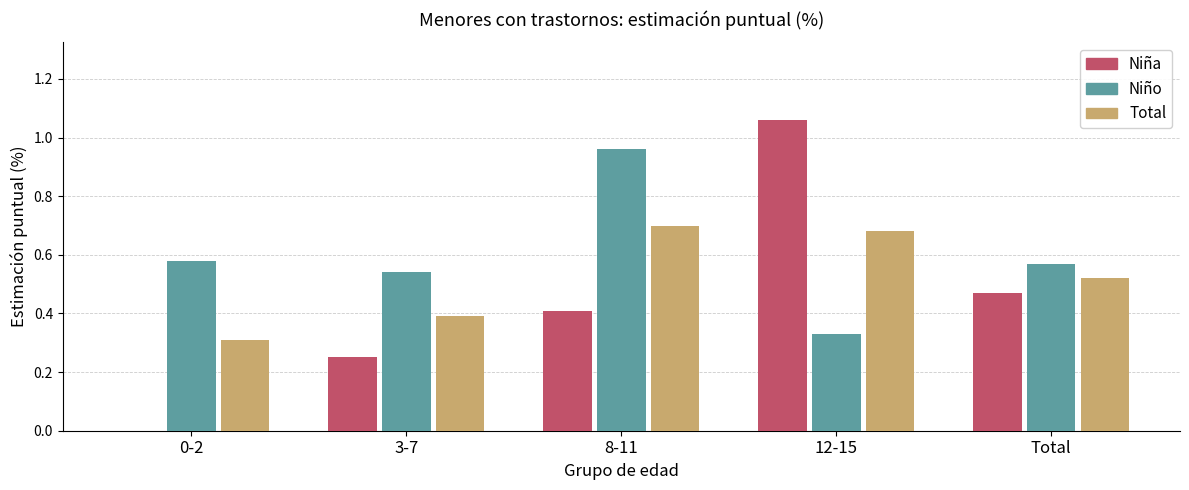

How many groups of bars are there?

5